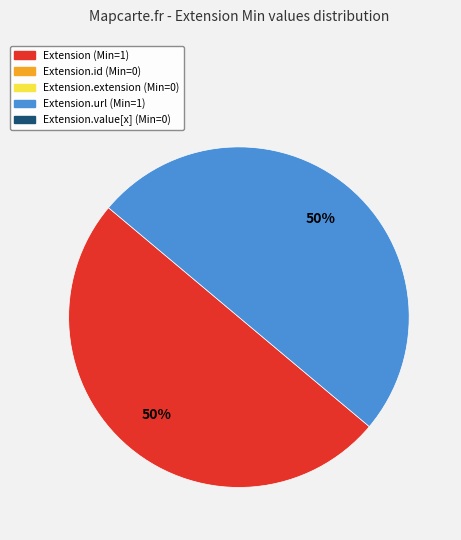

To the nearest percent, what is the average slice percentage?

50%